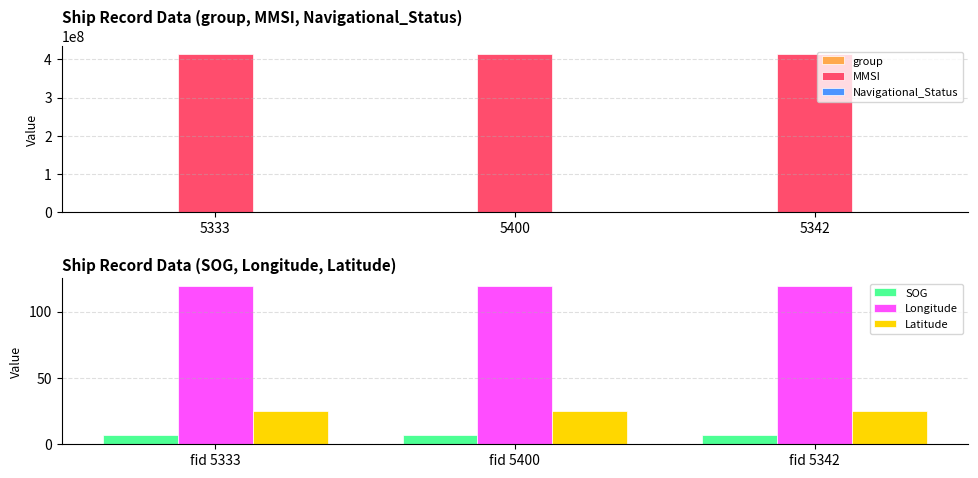

Count the number of categories in the chart.

3